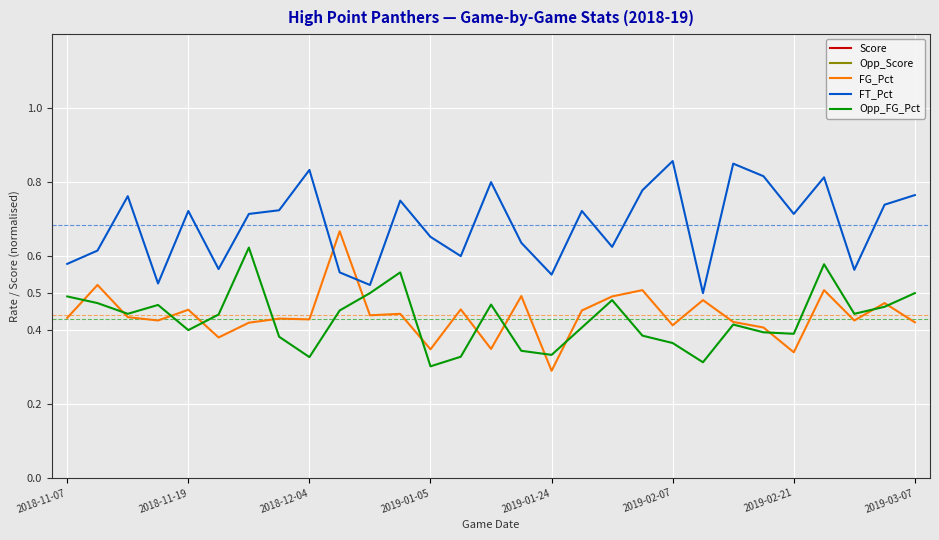

Rank the series by their maximum value, from lowest to highest.

Opp_FG_Pct, FG_Pct, FT_Pct, Score, Opp_Score